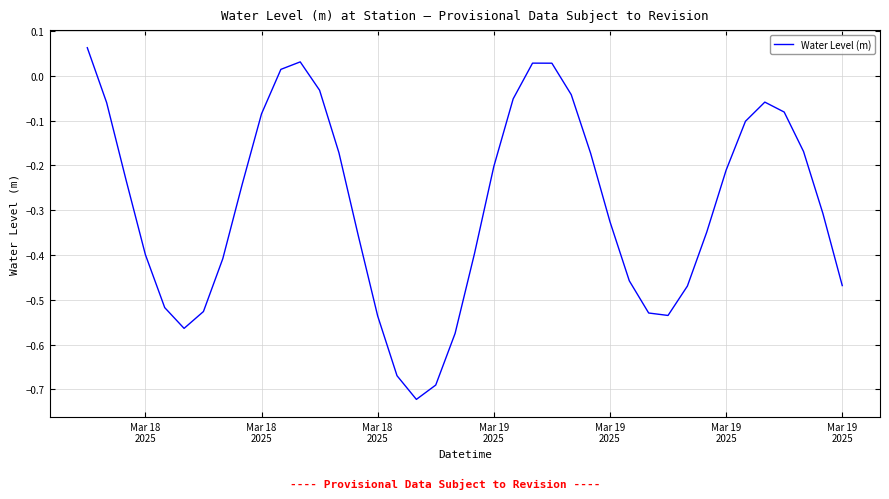

What is the difference between the maximum and minimum values?

0.8